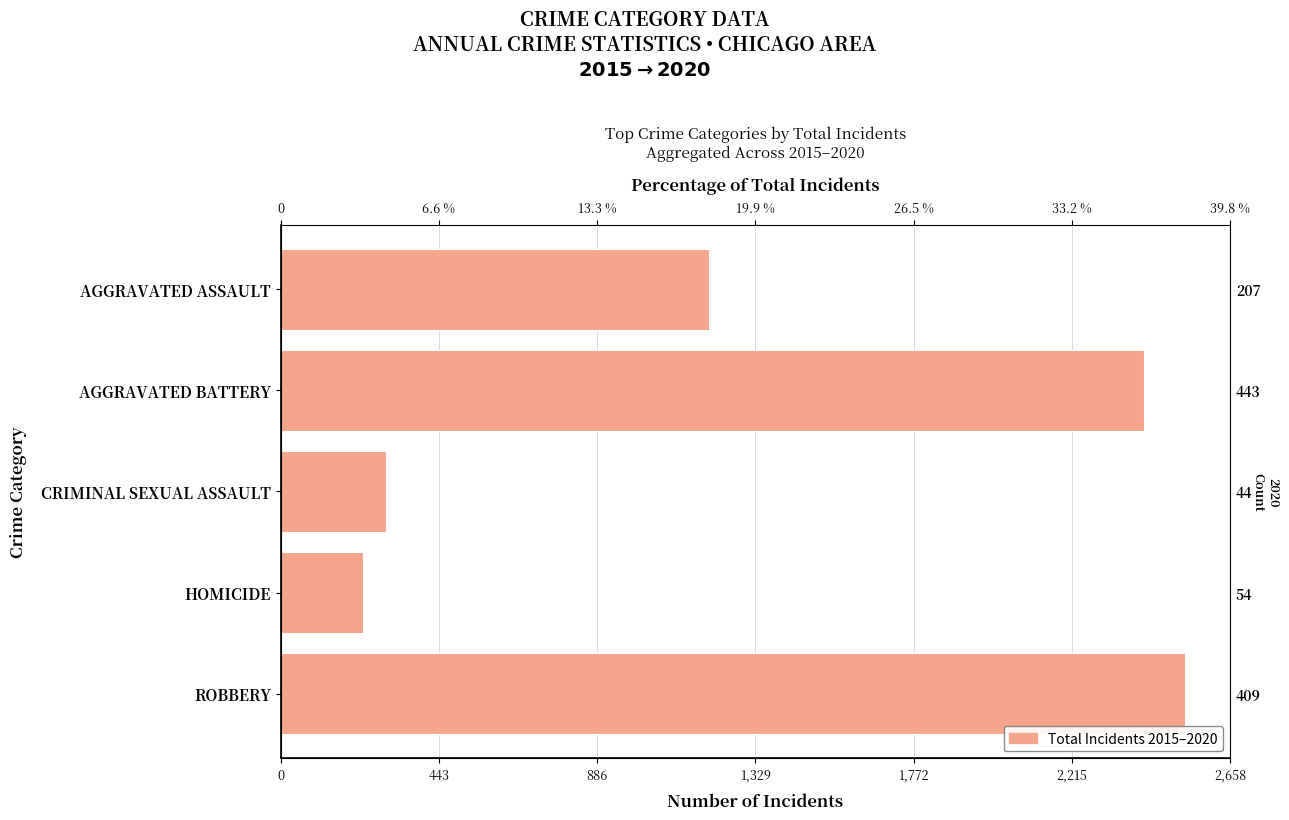

Is it true that the value at ROBBERY is 2532?

True